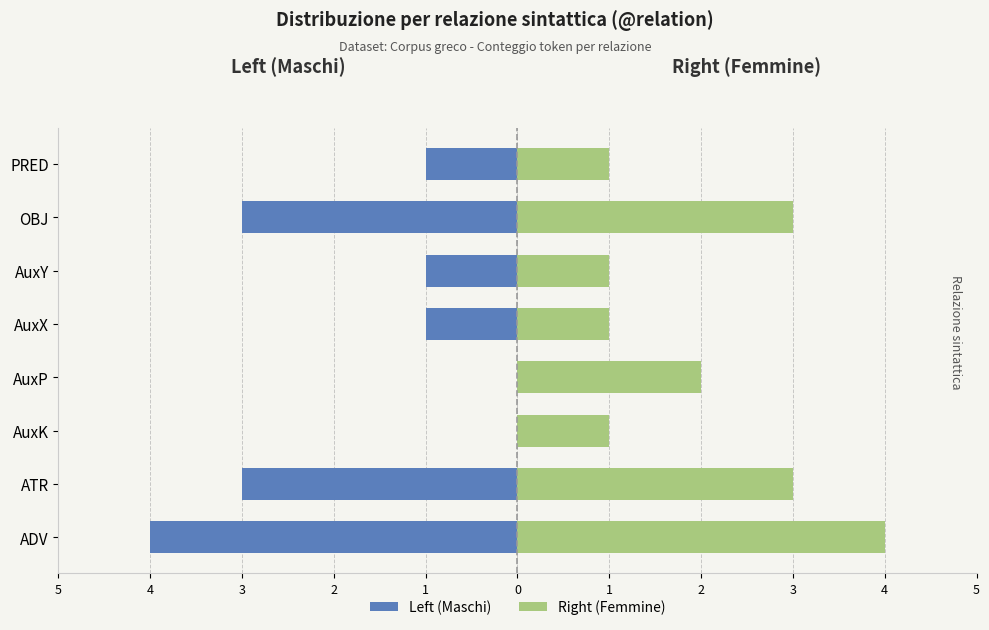

What is the sum of all Left (Maschi) values?

-13